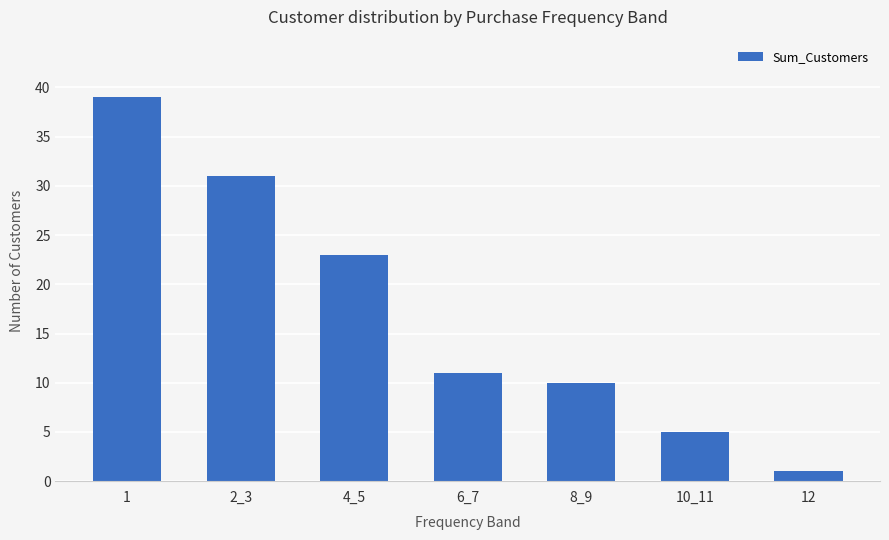

How many bars are there in total?

7